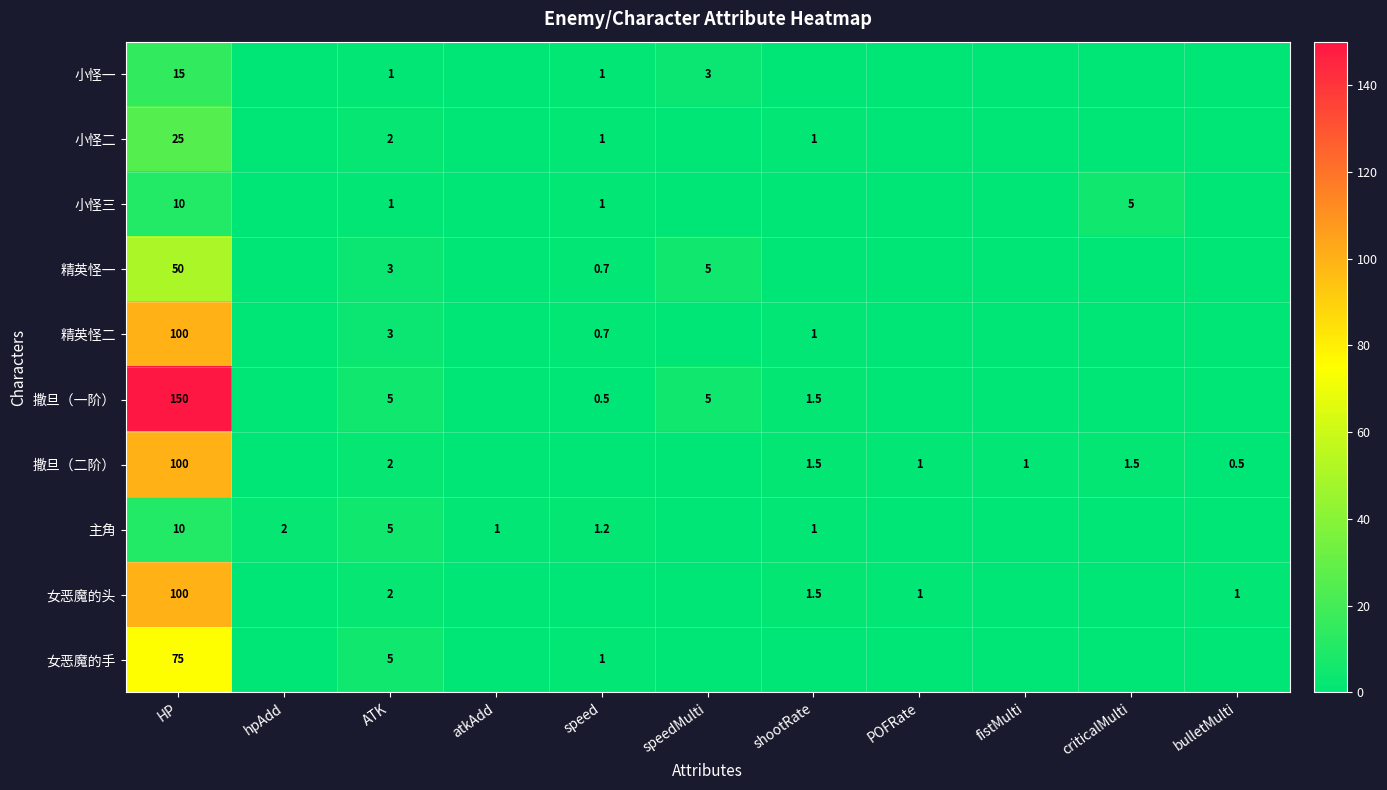

True or false: 主角 has a value of 10.0 at HP.

True